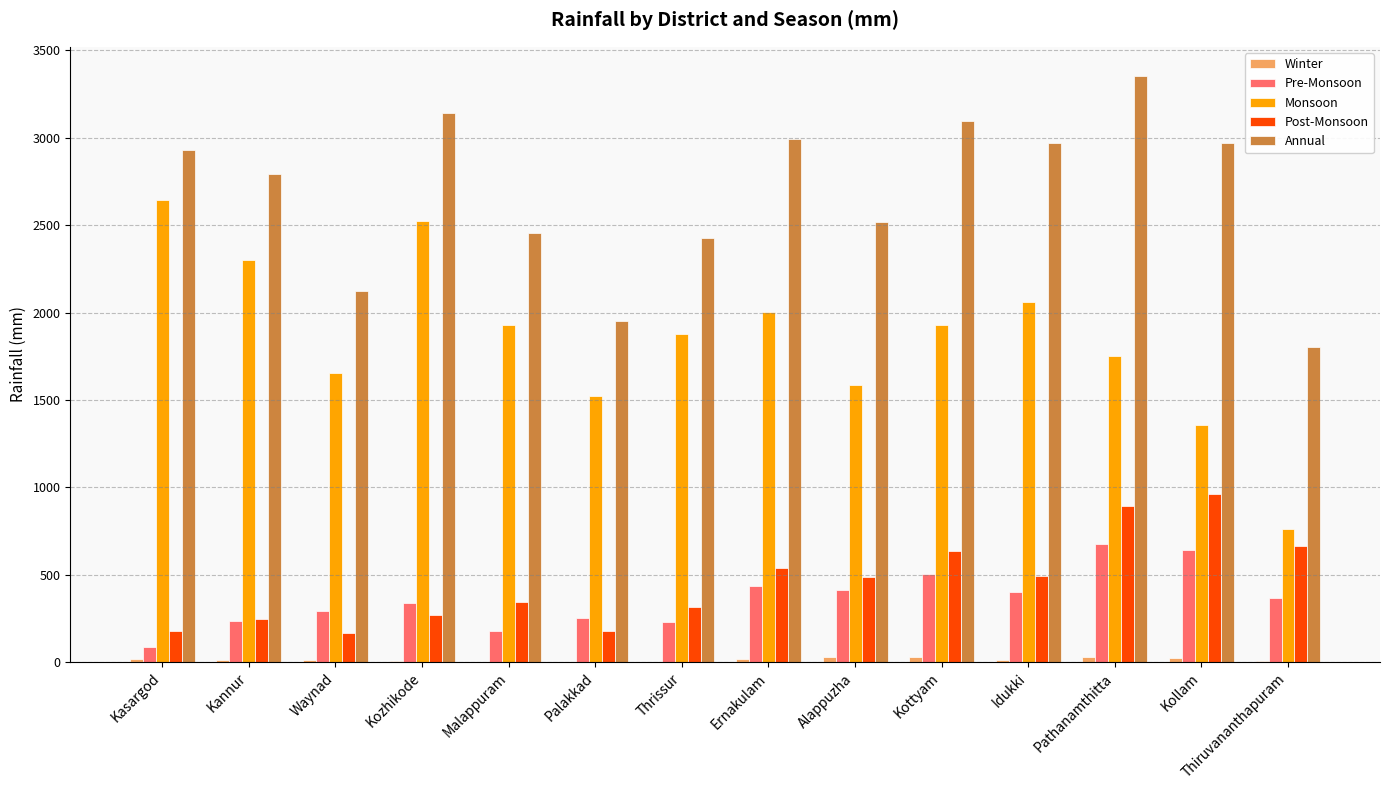

The Annual series shows 4621.3 at Idukki. True or false?

False